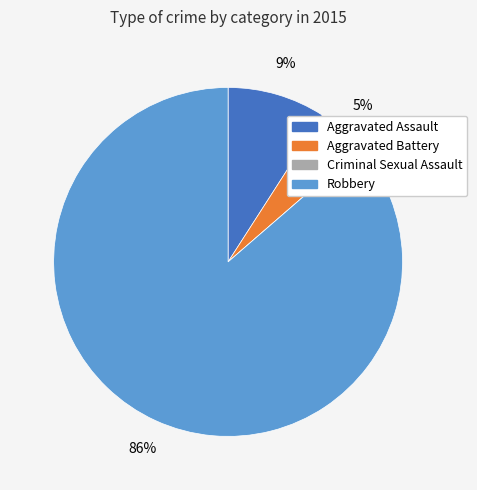

To the nearest percent, what percentage of the pie is Aggravated Battery?

5%